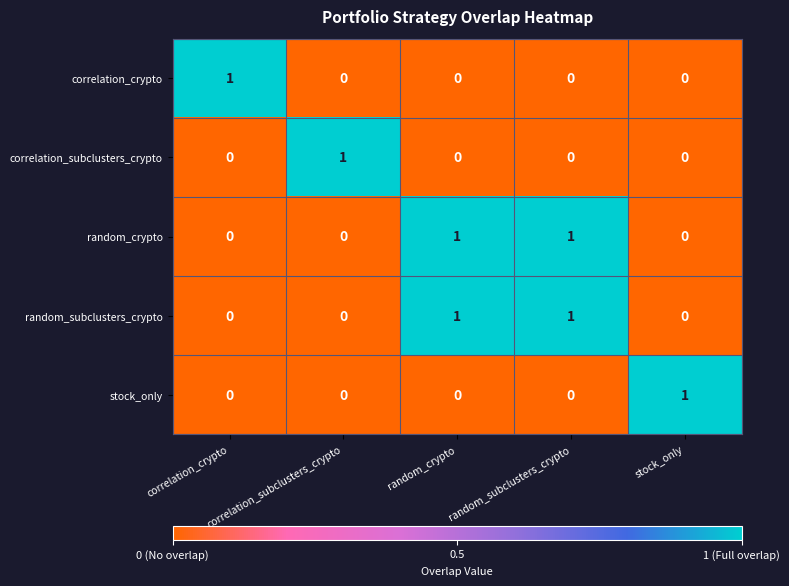

Is the value of correlation_subclusters_crypto at correlation_subclusters_crypto greater than the value of random_subclusters_crypto at stock_only?

Yes